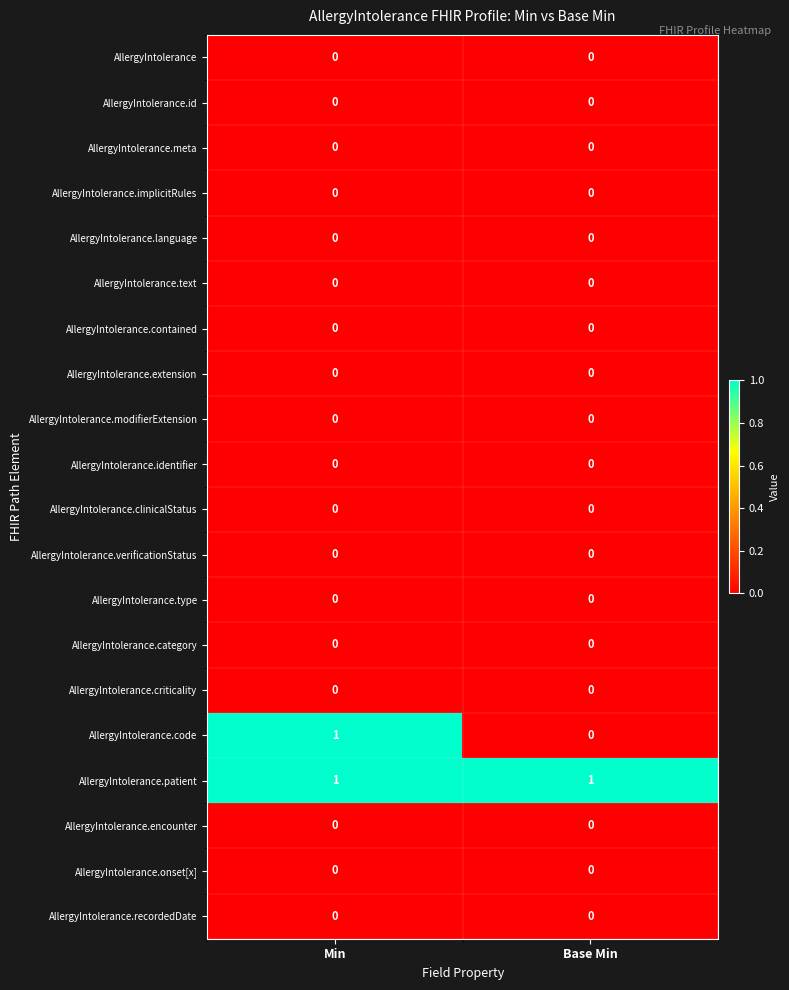

Which series changed the most between Min and Base Min?

AllergyIntolerance.code